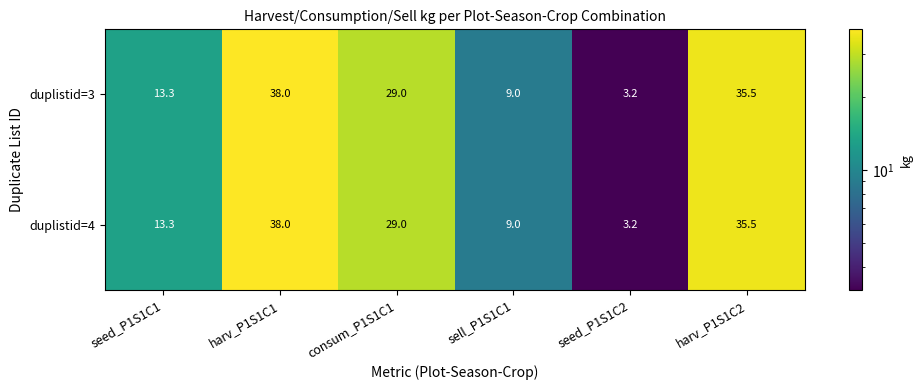

At which label does duplistid=4 first exceed 29?

harv_P1S1C1